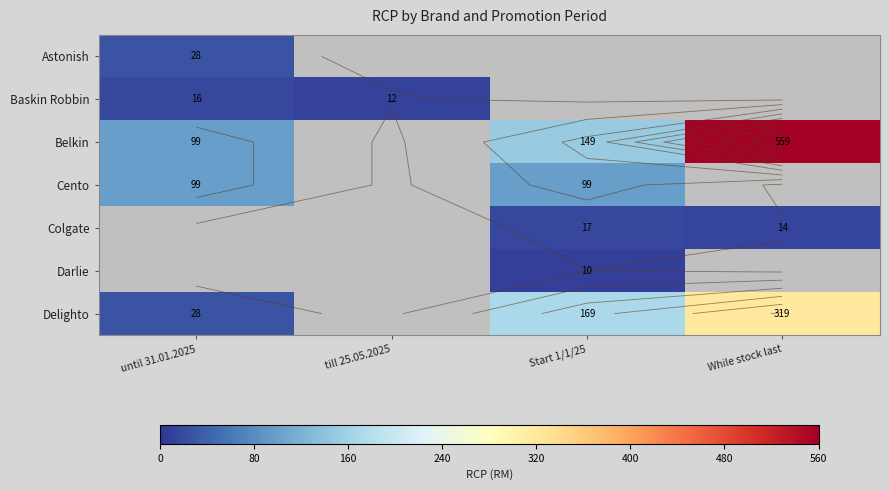

Between until 31.01.2025 and till 25.05.2025, which series saw the biggest shift?

Baskin Robbin